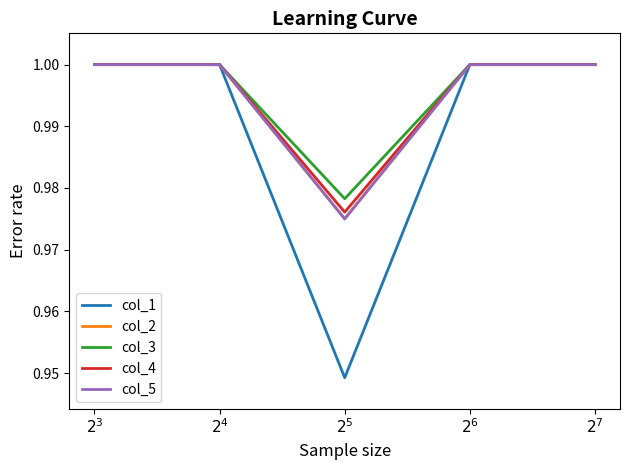

What is the label of the 2nd point from the right?

$2^6$